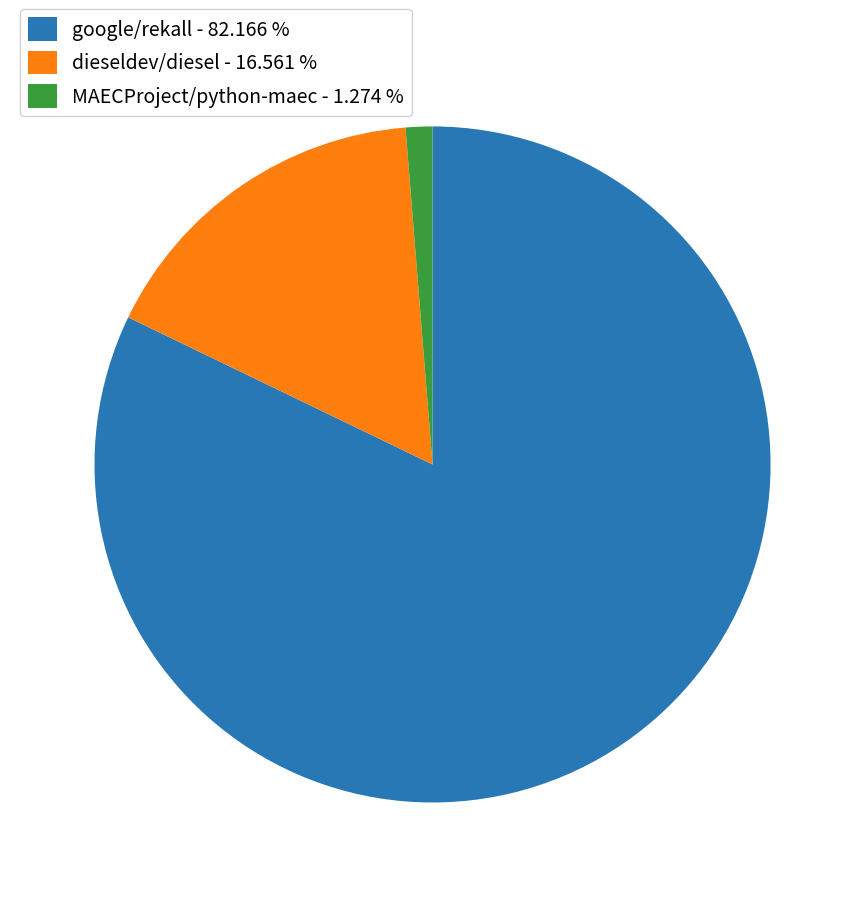

How many segments does this pie chart have?

3